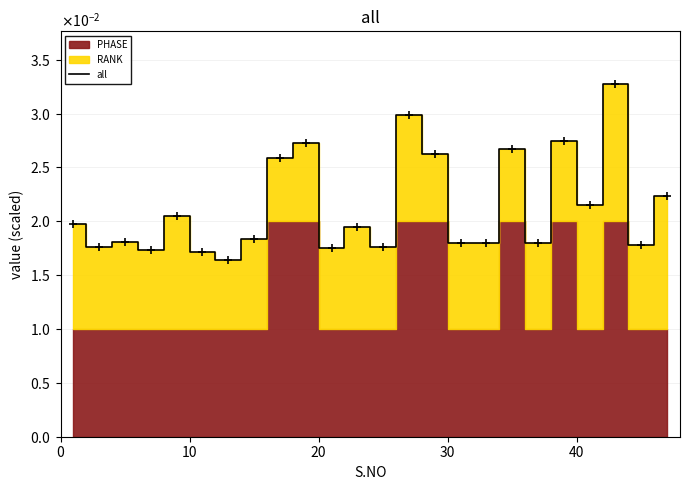

How many interior local peaks (higher than both neighbors) does the data have?

8